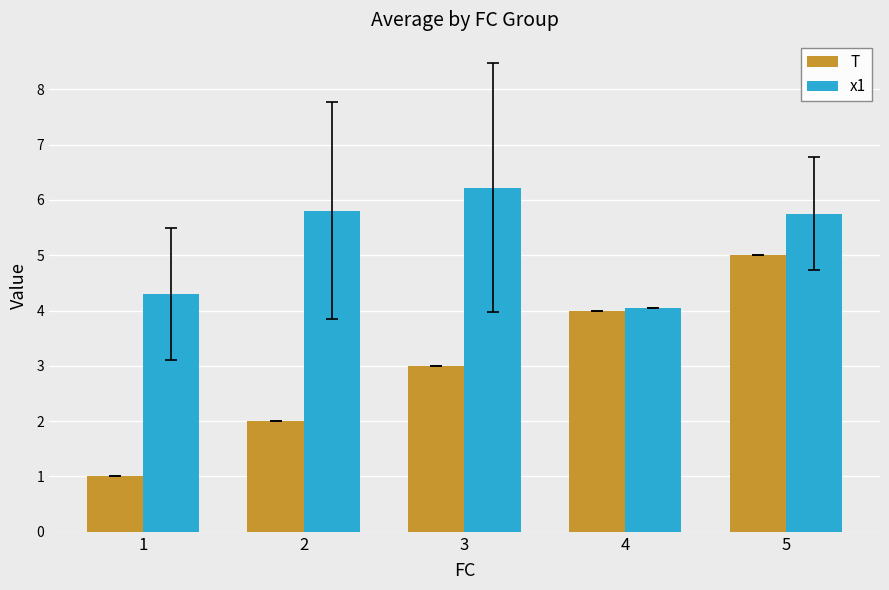

Reading left to right, extract all data points from this chart.

T: 1=1.0	2=2.0	3=3.0	4=4.0	5=5.0
x1: 1=4.3	2=5.8	3=6.2	4=4.0	5=5.7